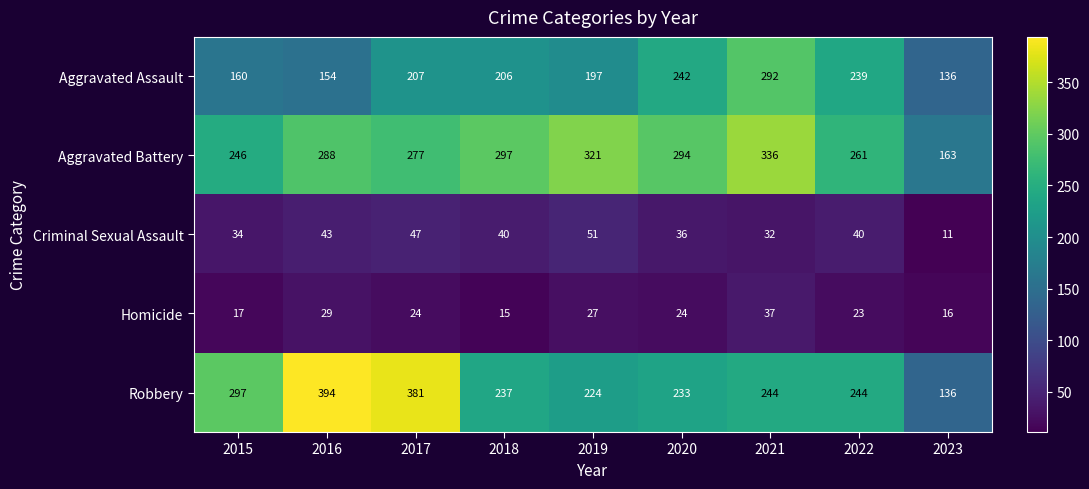

Which series changed the most between 2016 and 2023?

Robbery